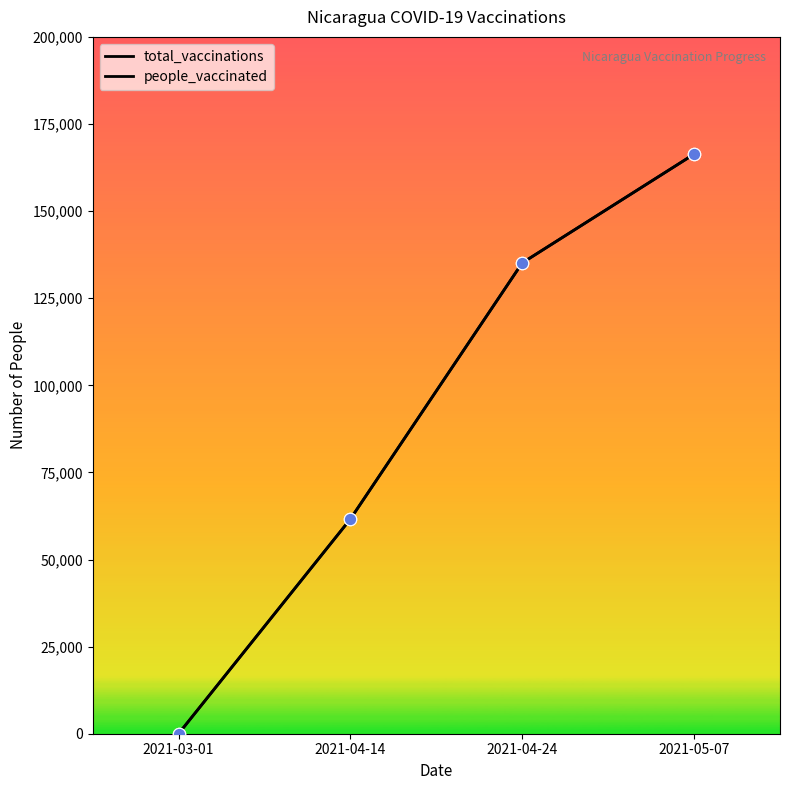

At how many categories does at least one series exceed 28475?

3